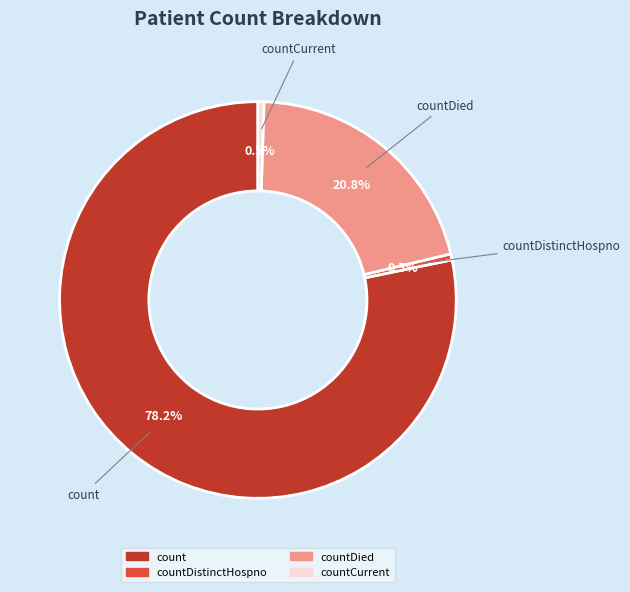

Is there any slice that represents more than half of the pie?

Yes